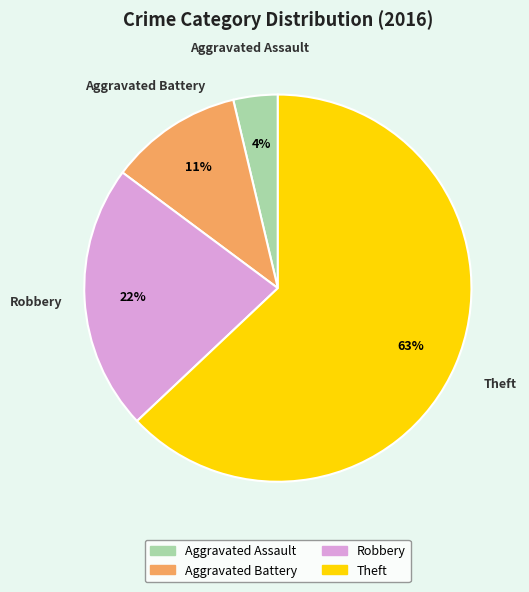

To the nearest percent, what is the difference between the Theft and Robbery slice percentages?

41%